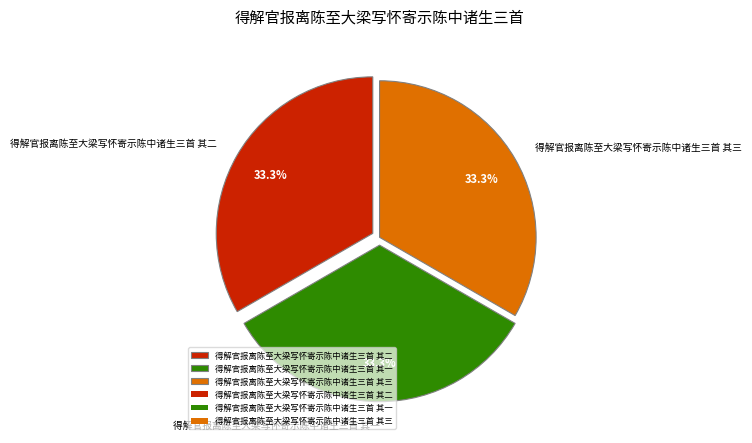

How many slices are in this pie chart?

3